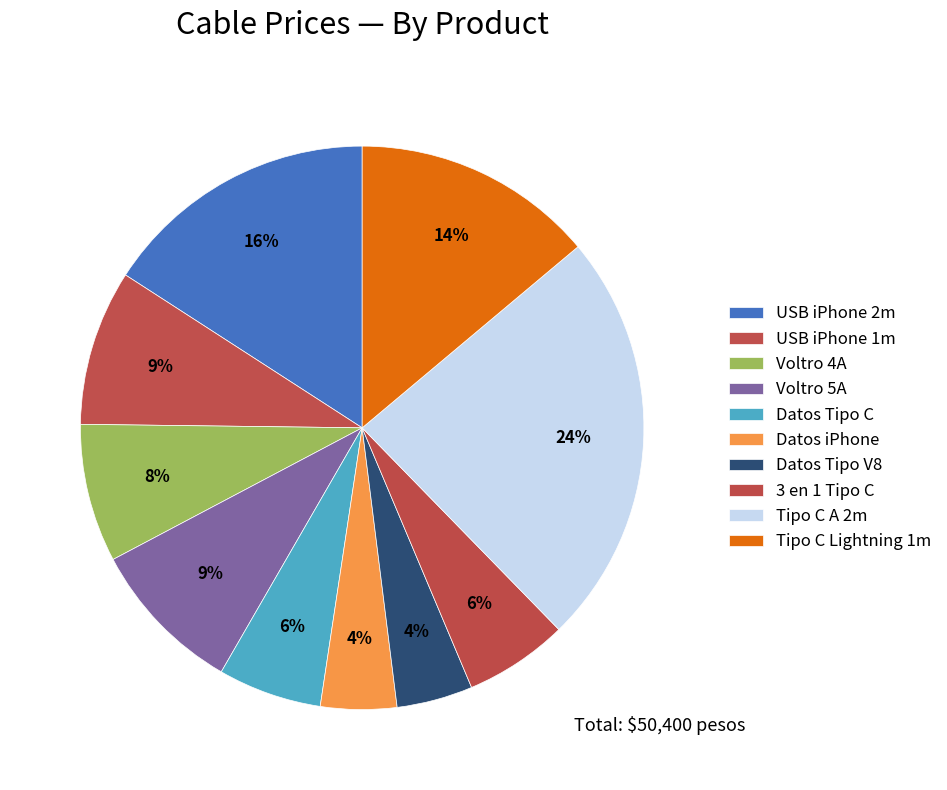

How many slices are in this pie chart?

10